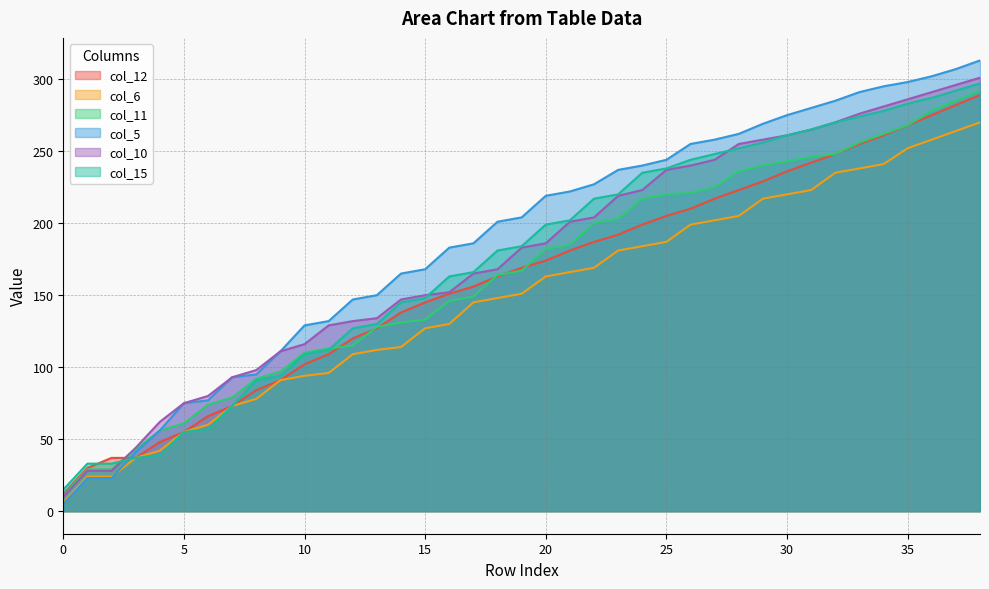

Read the col_15 value at 0.

15